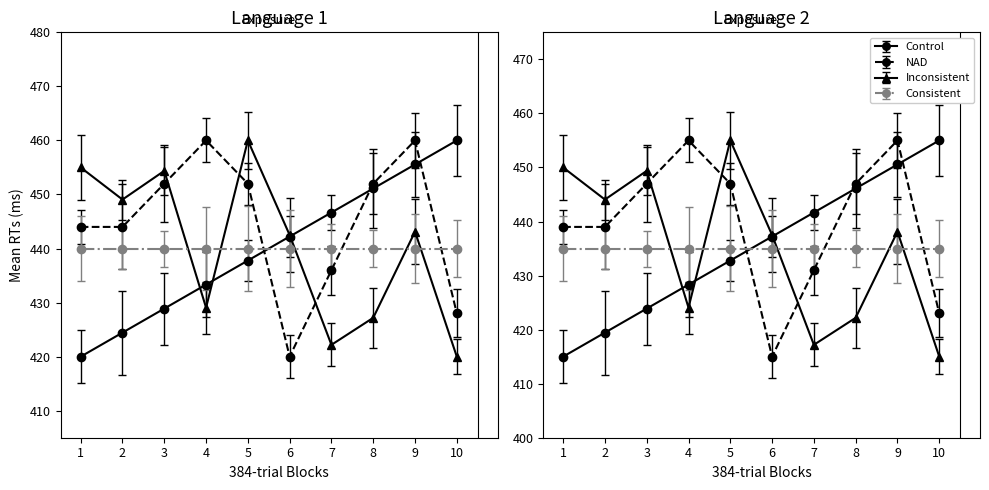

How many categories are shown in the chart?

10